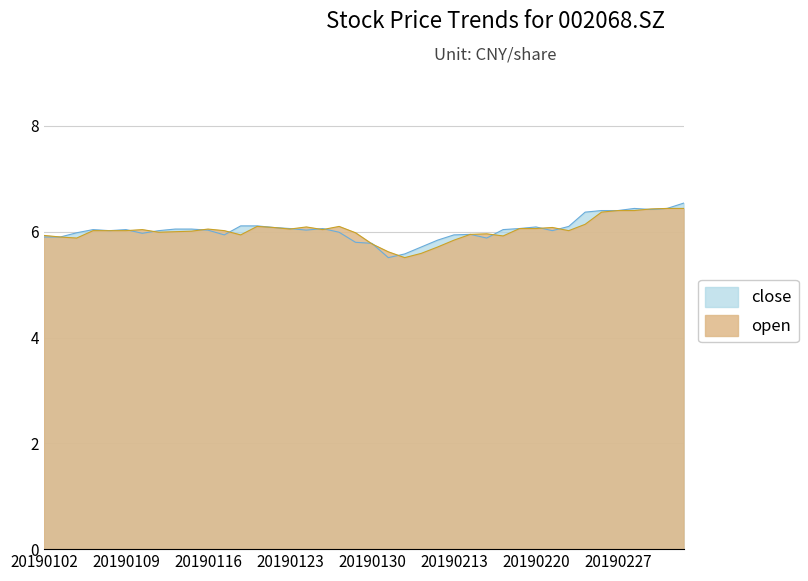

Reading right to left, extract all data points from this chart.

close: 6.5	6.4	6.4	6.4	6.4	6.4	6.4	6.1	6.0	6.1	6.1	6.0	5.9	6.0	5.9	5.8	5.7	5.6	5.5	5.8	5.8	6.0	6.1	6.0	6.1	6.1	6.1	6.1	5.9	6.0	6.0	6.0	6.0	6.0	6.0	6.0	6.0	6.0	5.9	5.9
open: 6.4	6.4	6.4	6.4	6.4	6.4	6.1	6.0	6.1	6.1	6.1	5.9	6.0	6.0	5.8	5.7	5.6	5.5	5.6	5.8	6.0	6.1	6.0	6.1	6.0	6.1	6.1	5.9	6.0	6.0	6.0	6.0	6.0	6.0	6.0	6.0	6.0	5.9	5.9	5.9